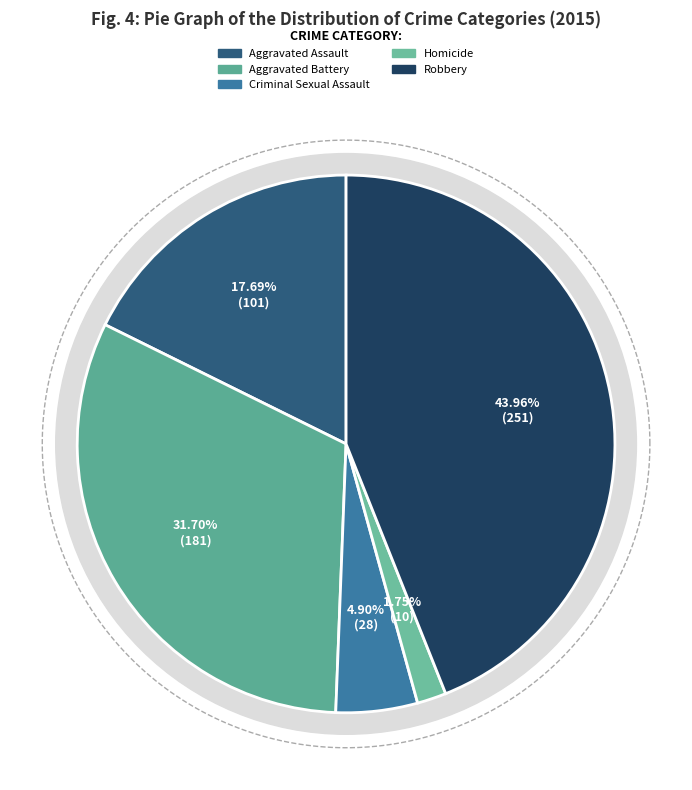

Does Criminal Sexual Assault represent more than half of the total?

No